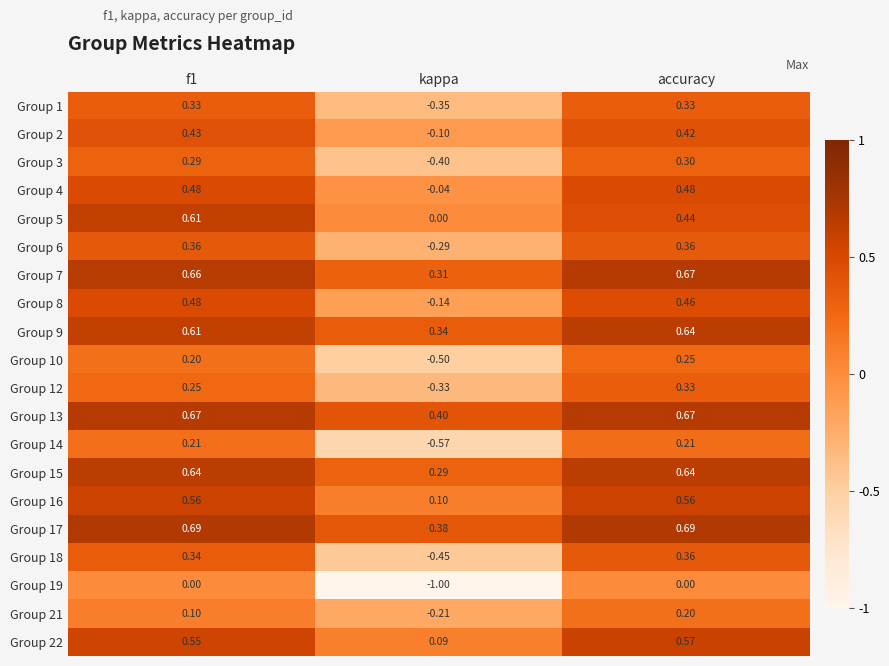

Which category has the lowest value across all series?

kappa